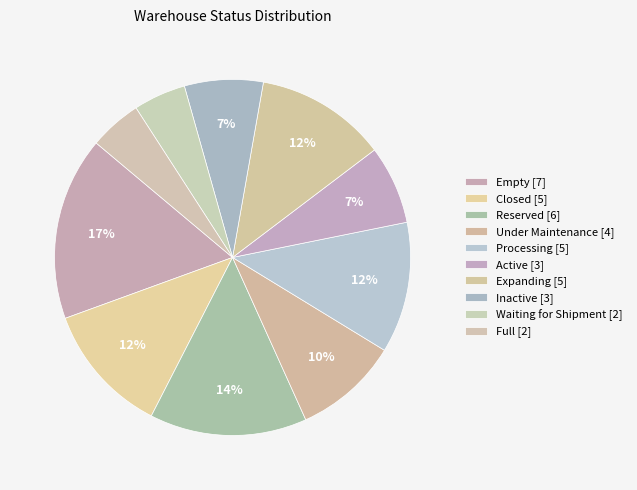

How many slices are in this pie chart?

10